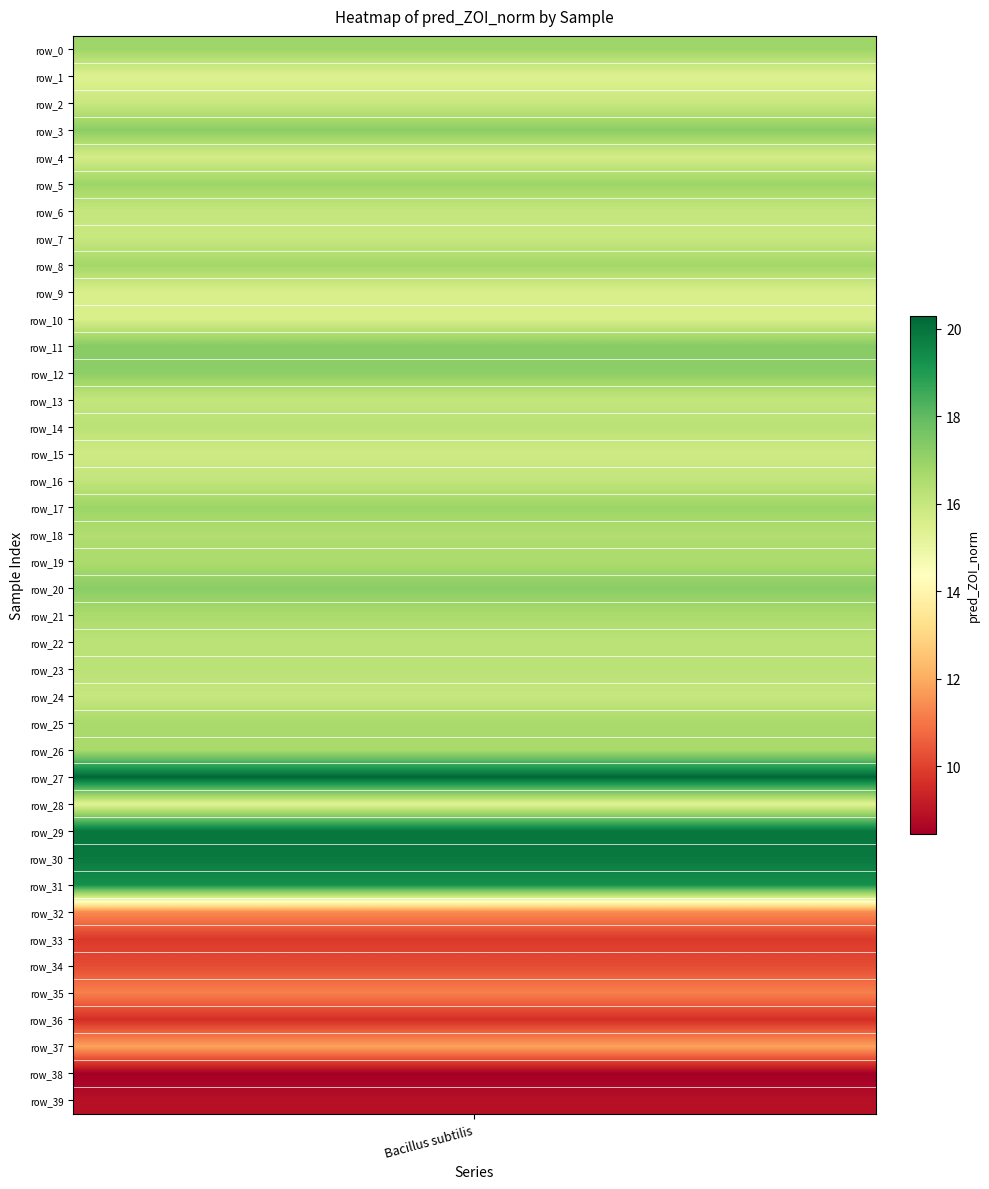

Between row_15 and row_30, which is larger?

row_30